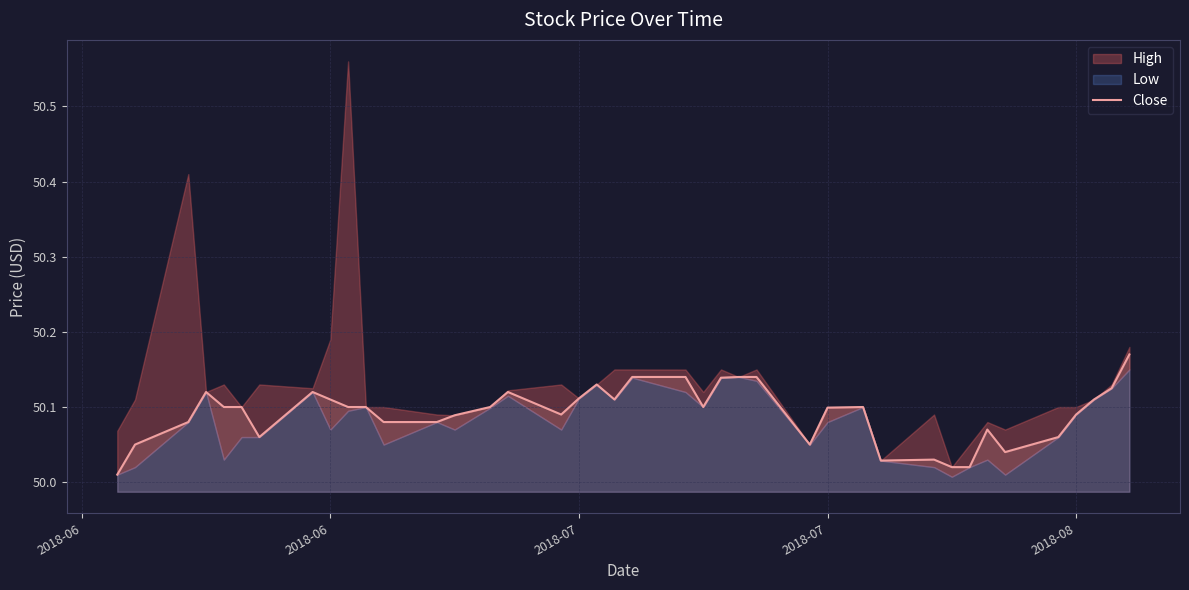

At which category does the chart reach its minimum across all series?

2018-06